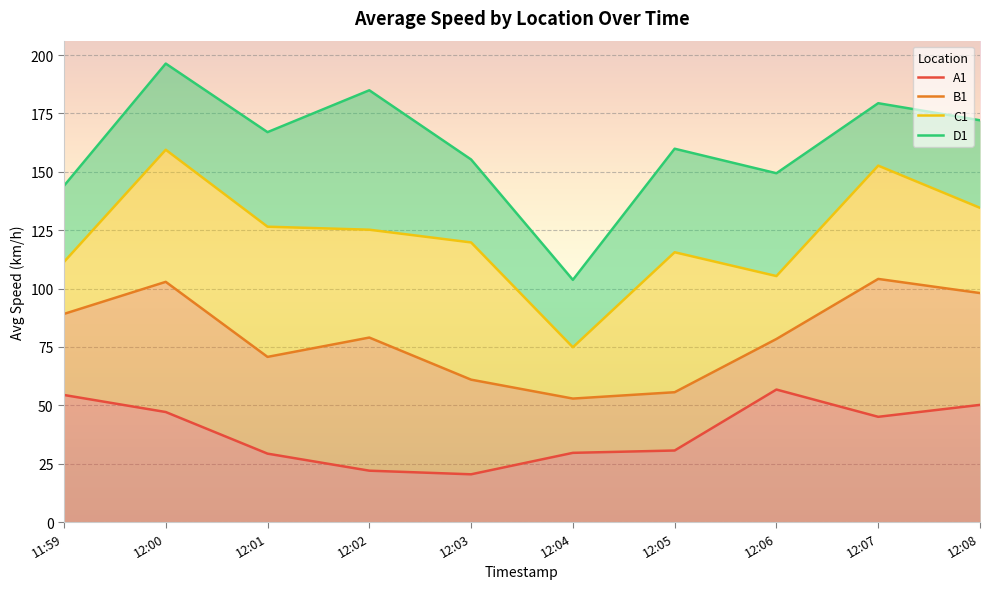

What is the label of the 8th point from the right?

12:01